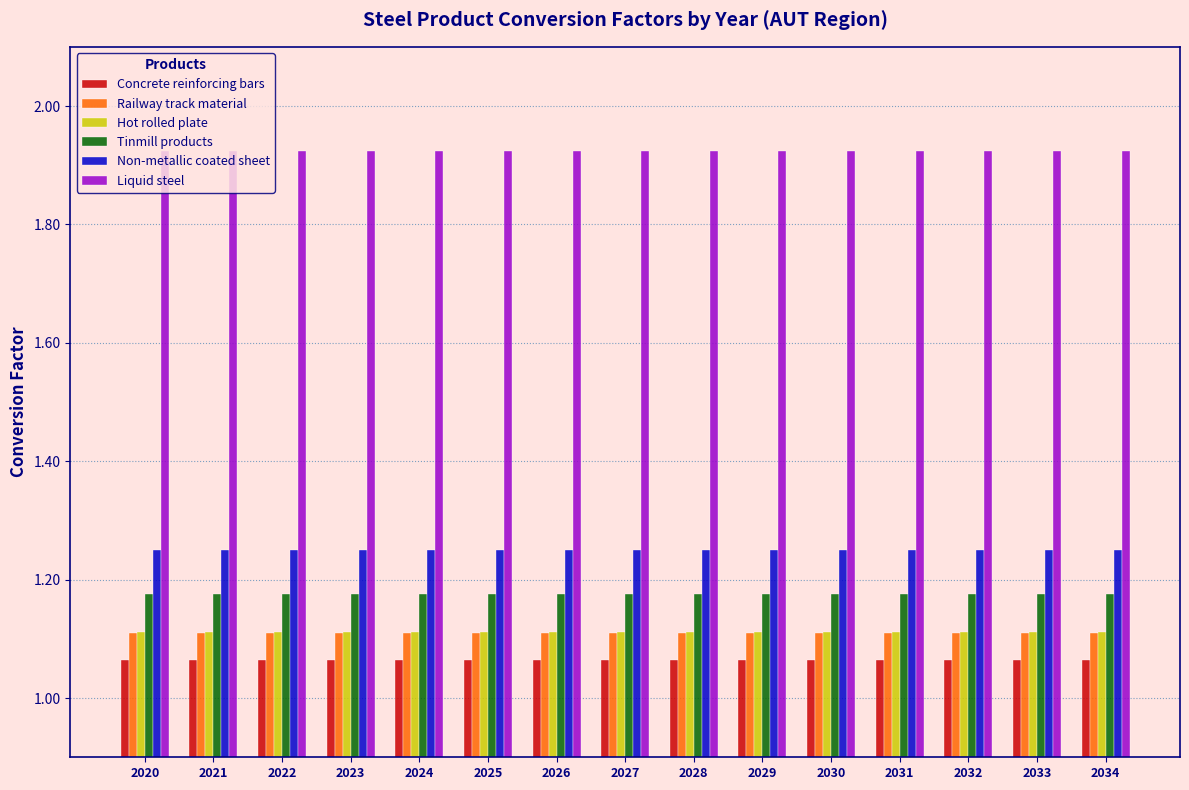

Are the bars horizontal?

No